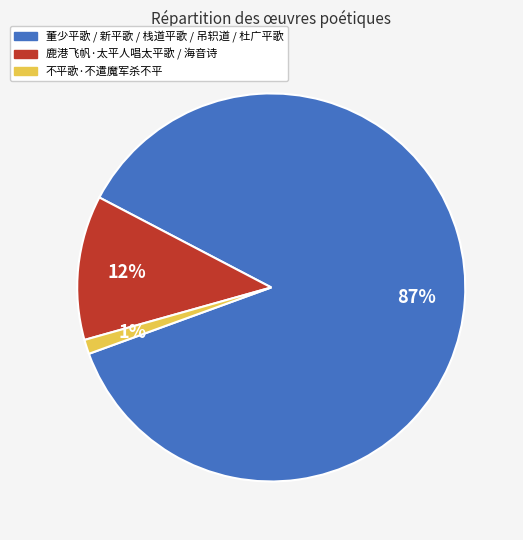

To the nearest percent, what is the difference between the largest and smallest slice percentages?

86%